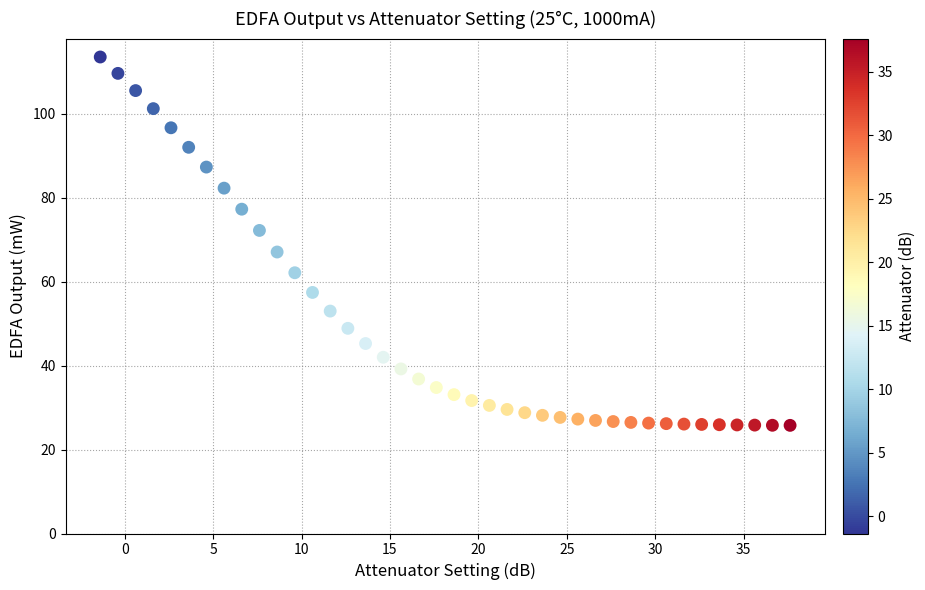

What is the range of Y values (max minus min)?

87.7